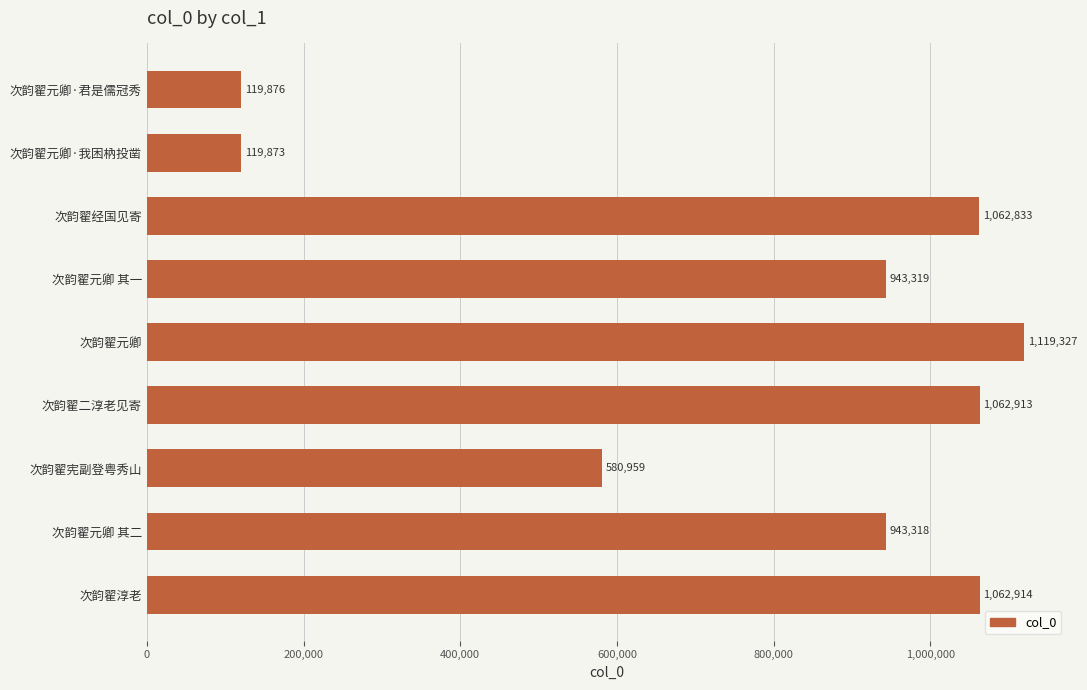

Count the number of data series in this chart.

1